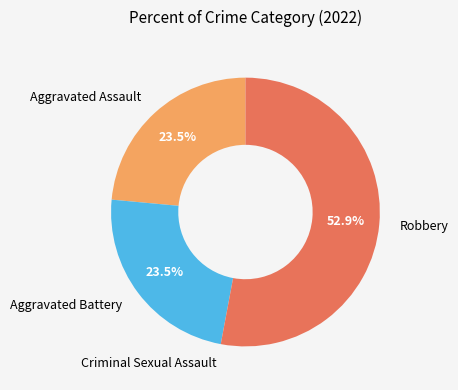

To the nearest percent, what is the difference between the largest and smallest slice percentages?

53%